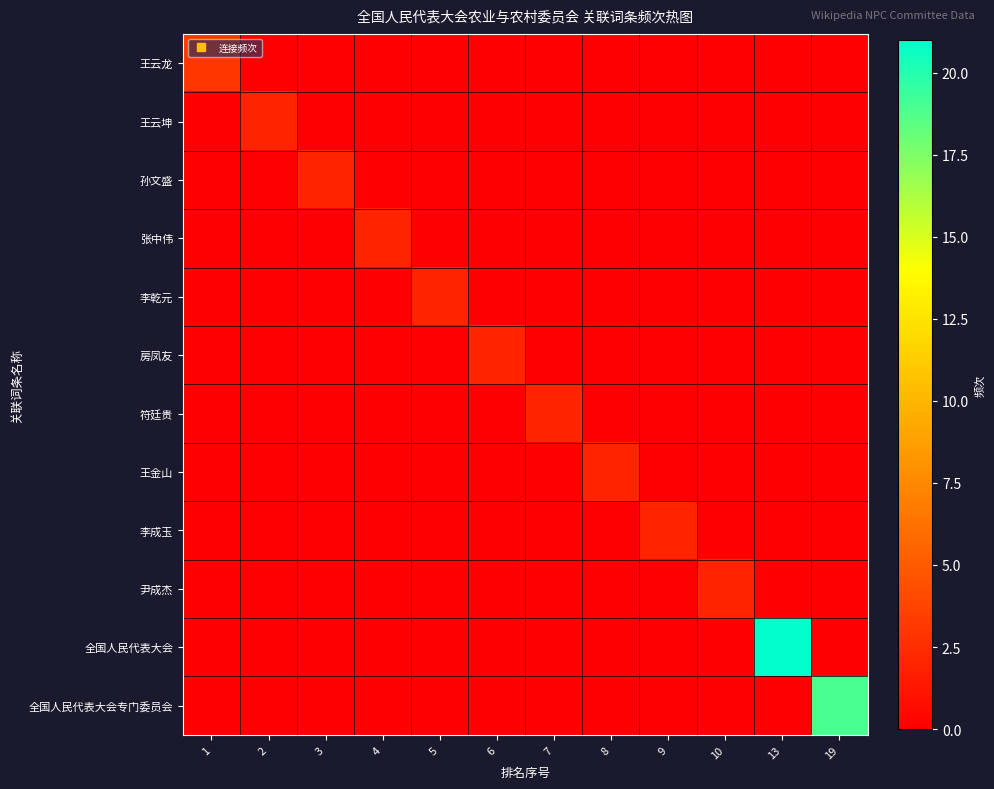

At which category is the sum across all series the highest?

13